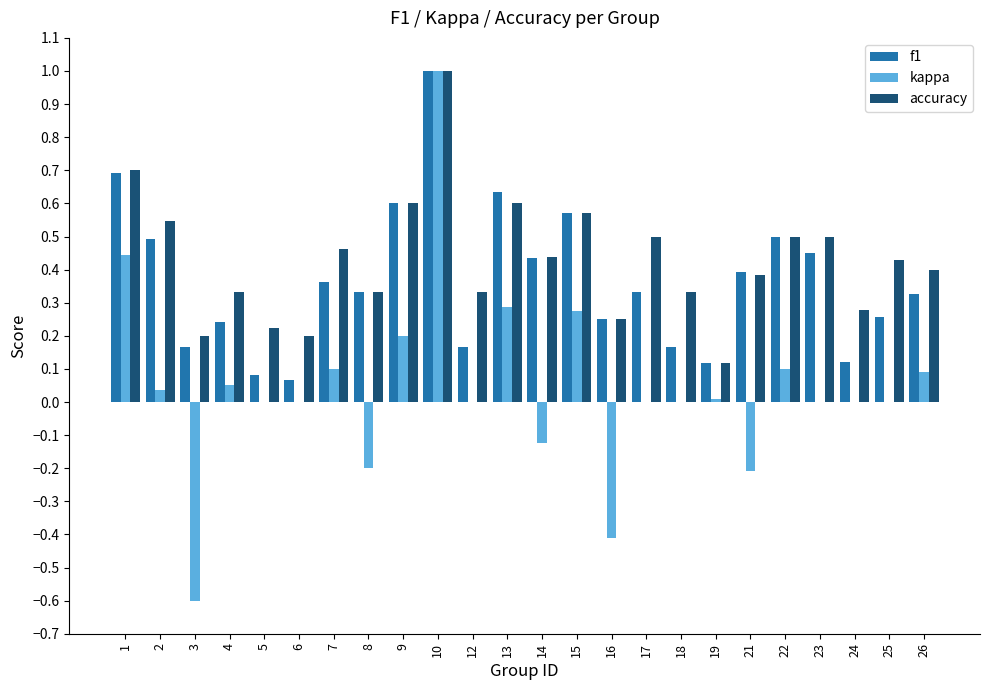

What is the maximum value shown in the chart?

1.0